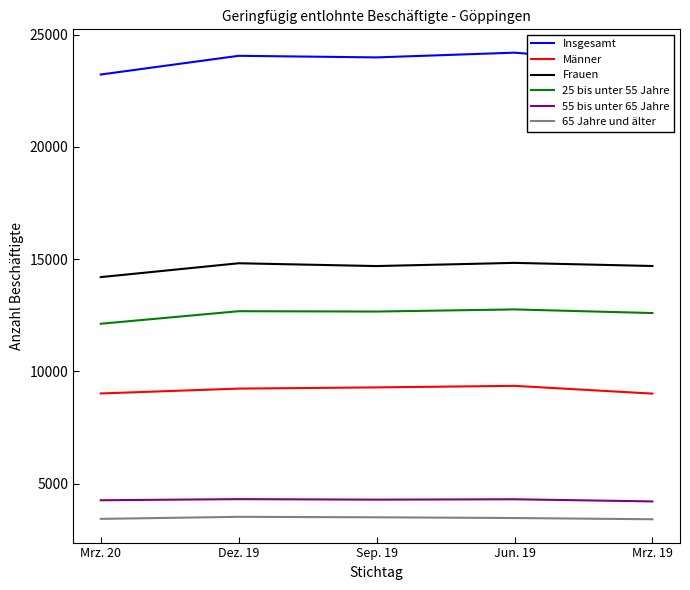

What is the minimum value for Männer?

9015